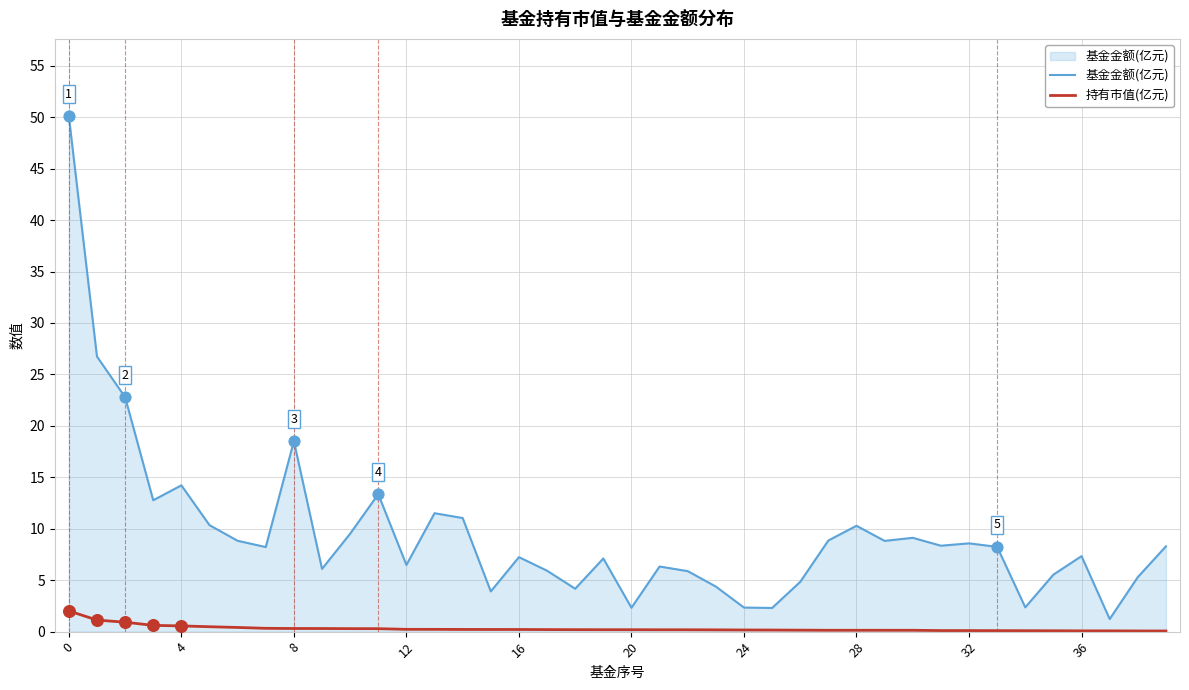

Which series has the largest range (max minus min)?

基金金额(亿元)